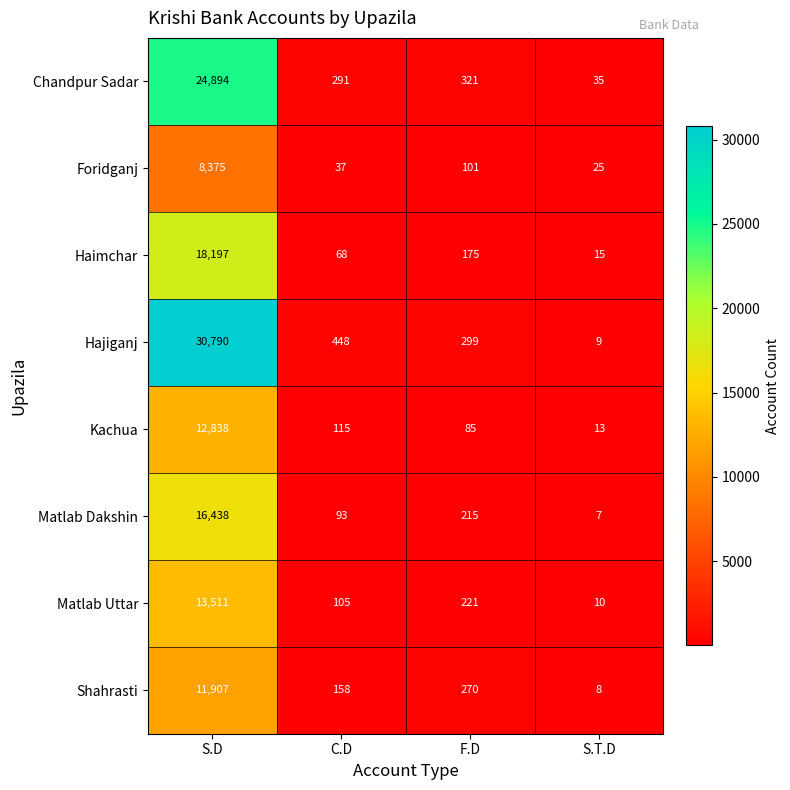

What is the difference between the highest and lowest values at C.D?

411